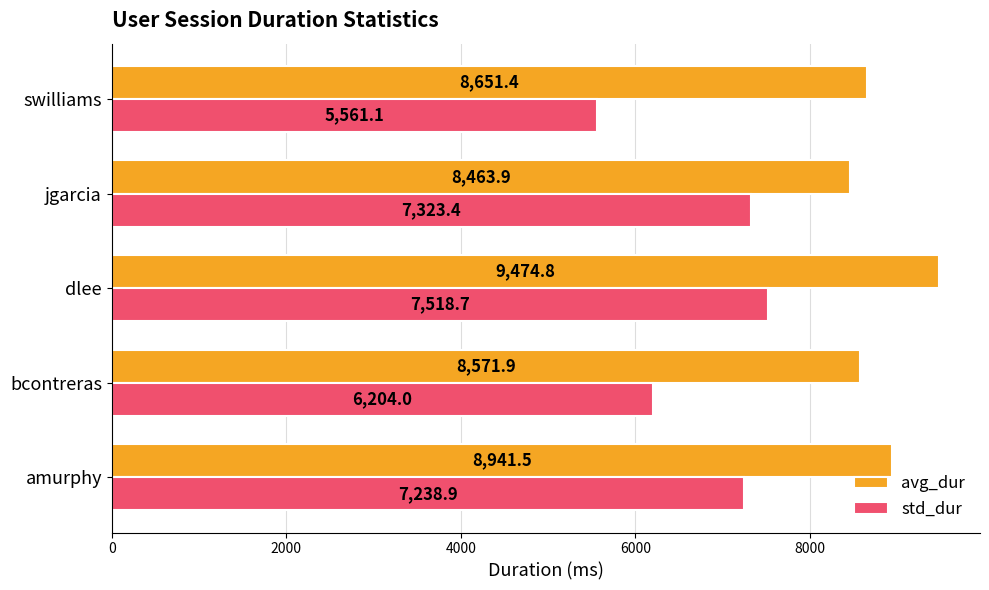

List the labels in order of avg_dur value, smallest first.

jgarcia, bcontreras, swilliams, amurphy, dlee